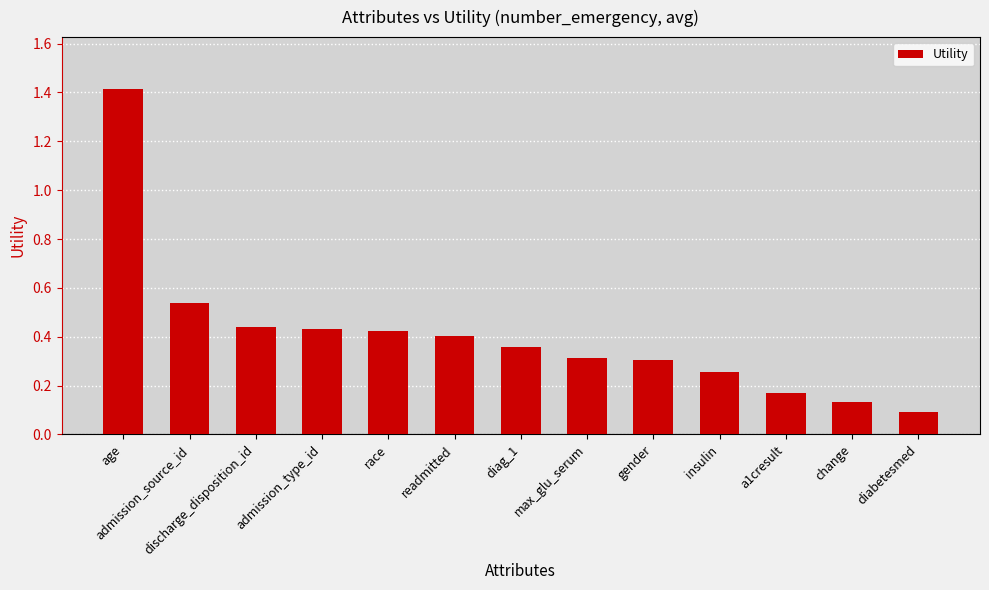

How many data points does each series have?

13